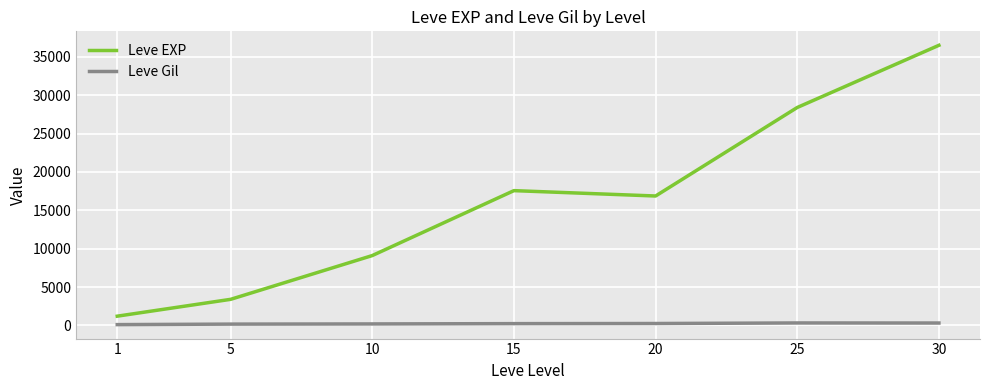

True or false: Leve EXP and Leve Gil cross at least once.

False